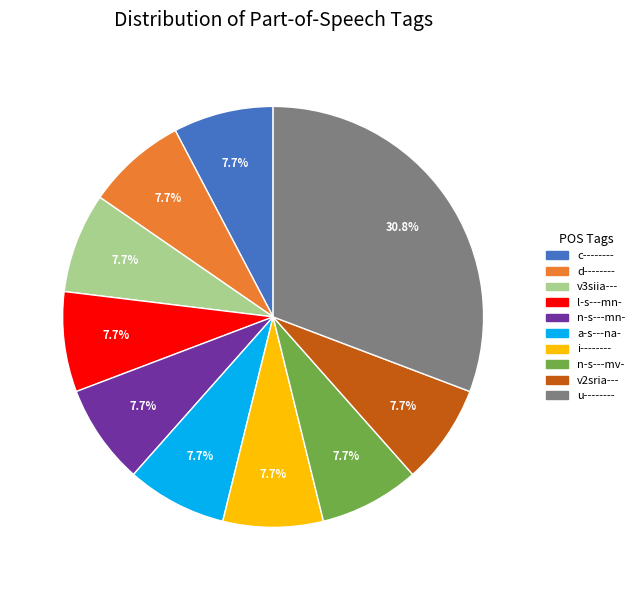

Count the number of slices in the pie.

10